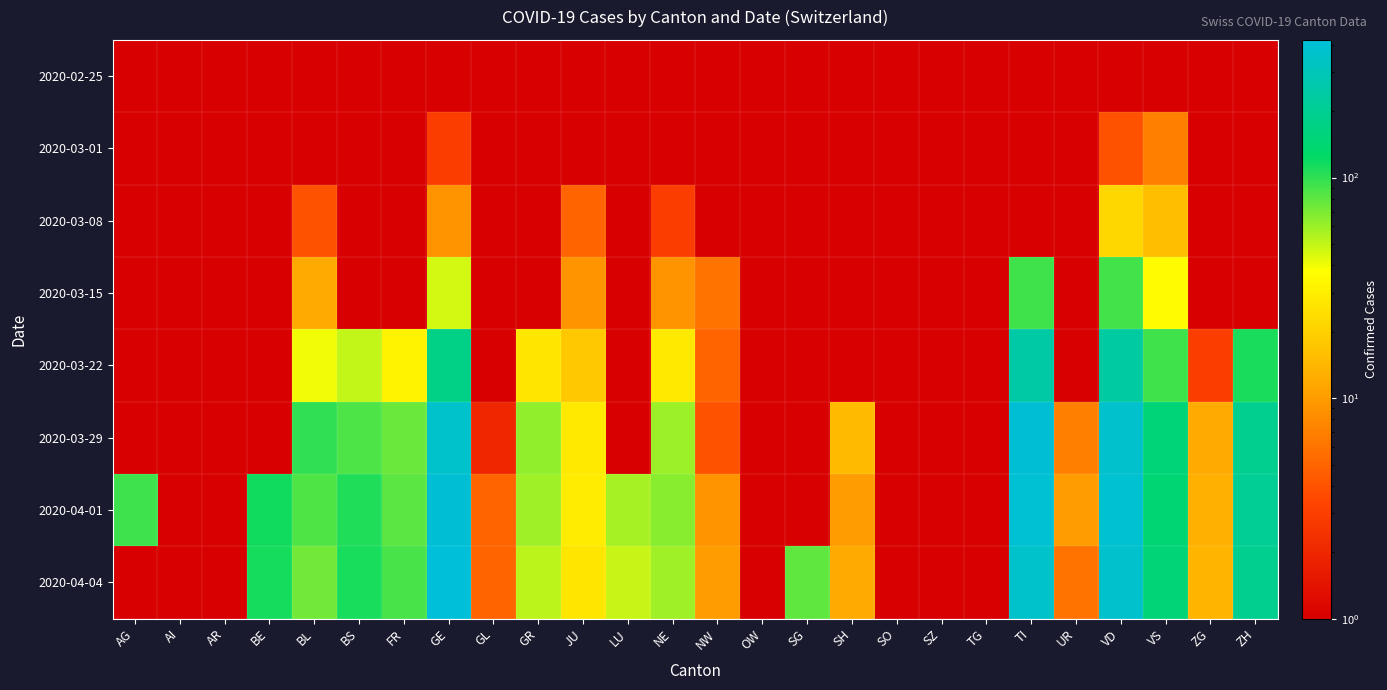

Which series has the largest range (max minus min)?

2020-04-04